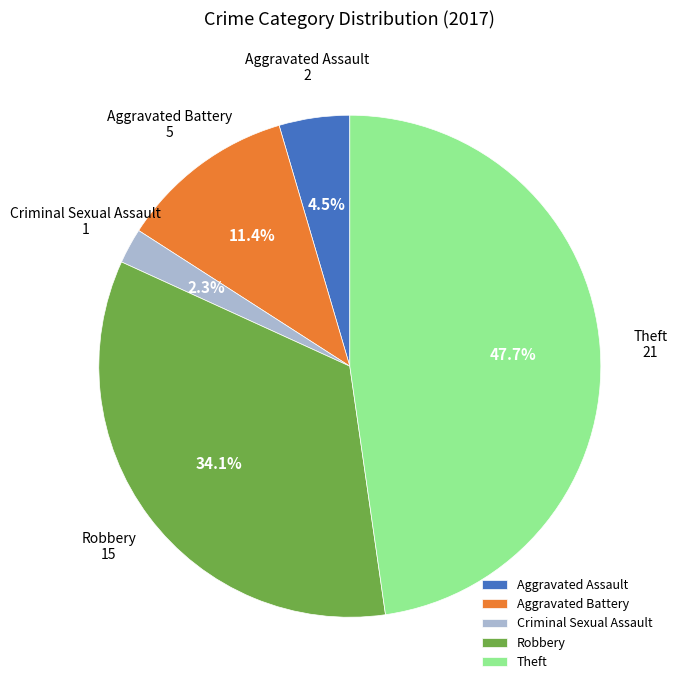

Which has a higher value, Robbery or Aggravated Battery?

Robbery